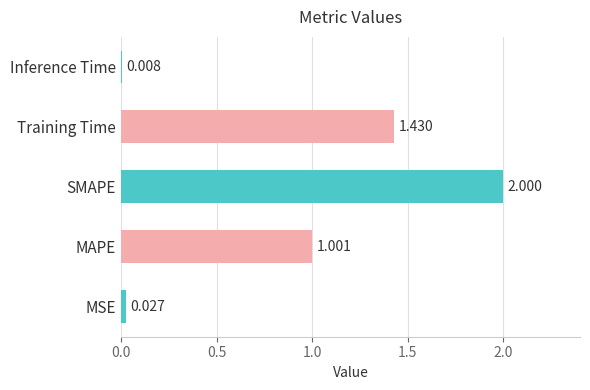

Are the bars grouped side by side (vs. stacked)?

No